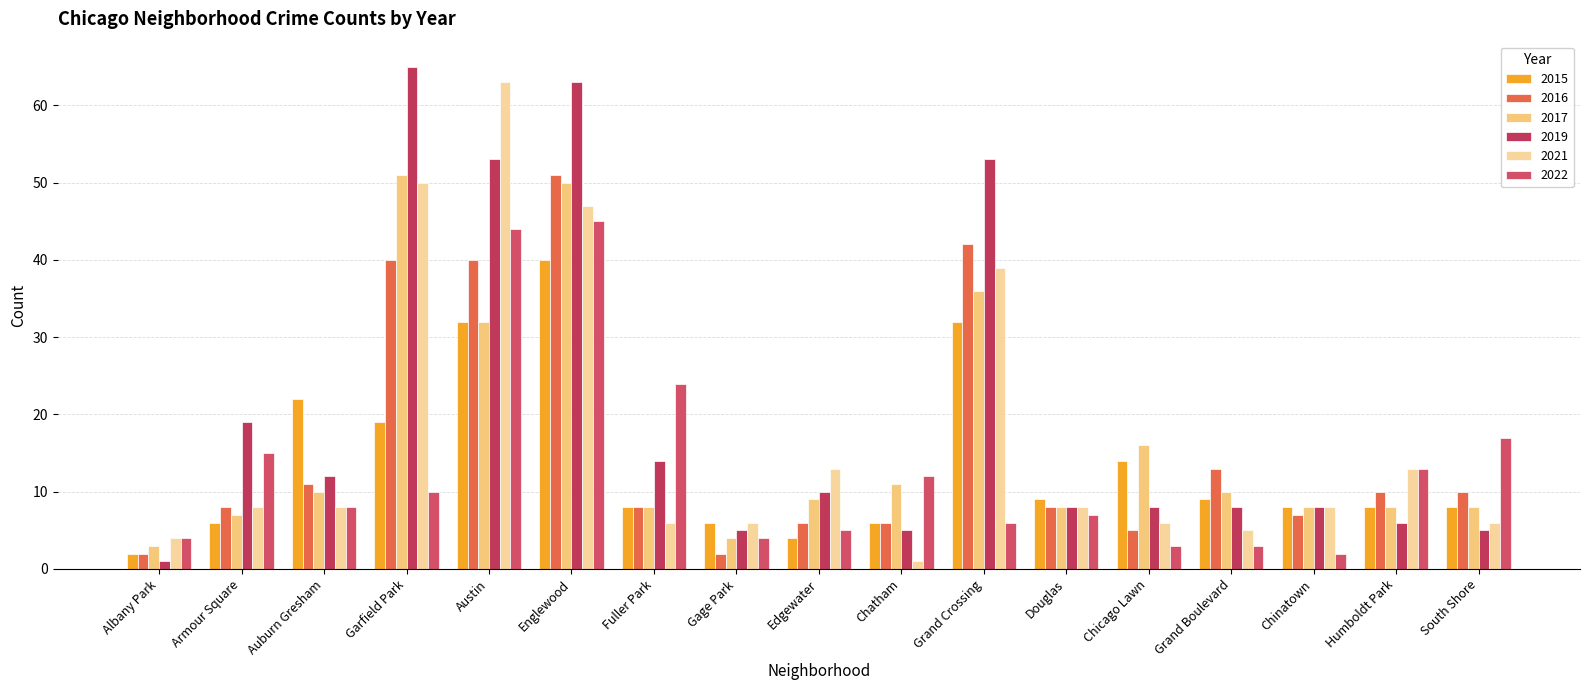

What is the label of the 14th bar from the right?

Garfield Park